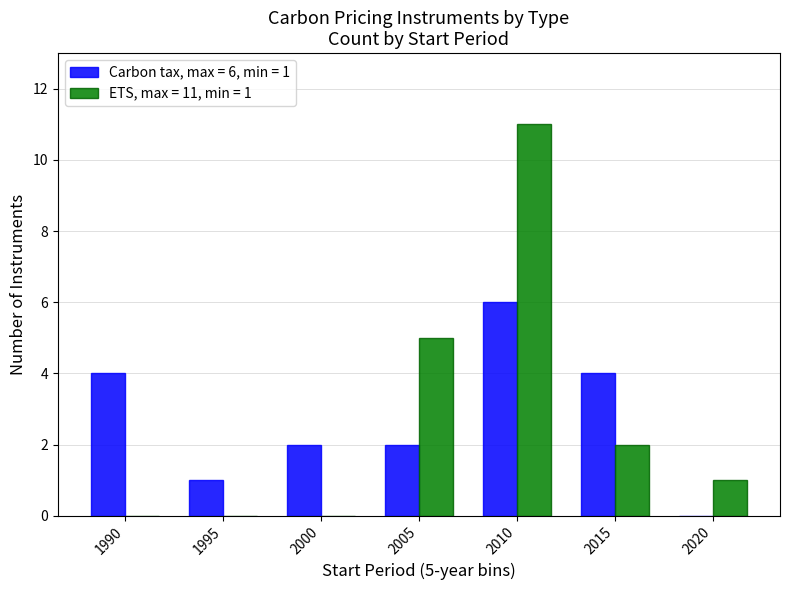

At which category is the sum across all series the highest?

2010